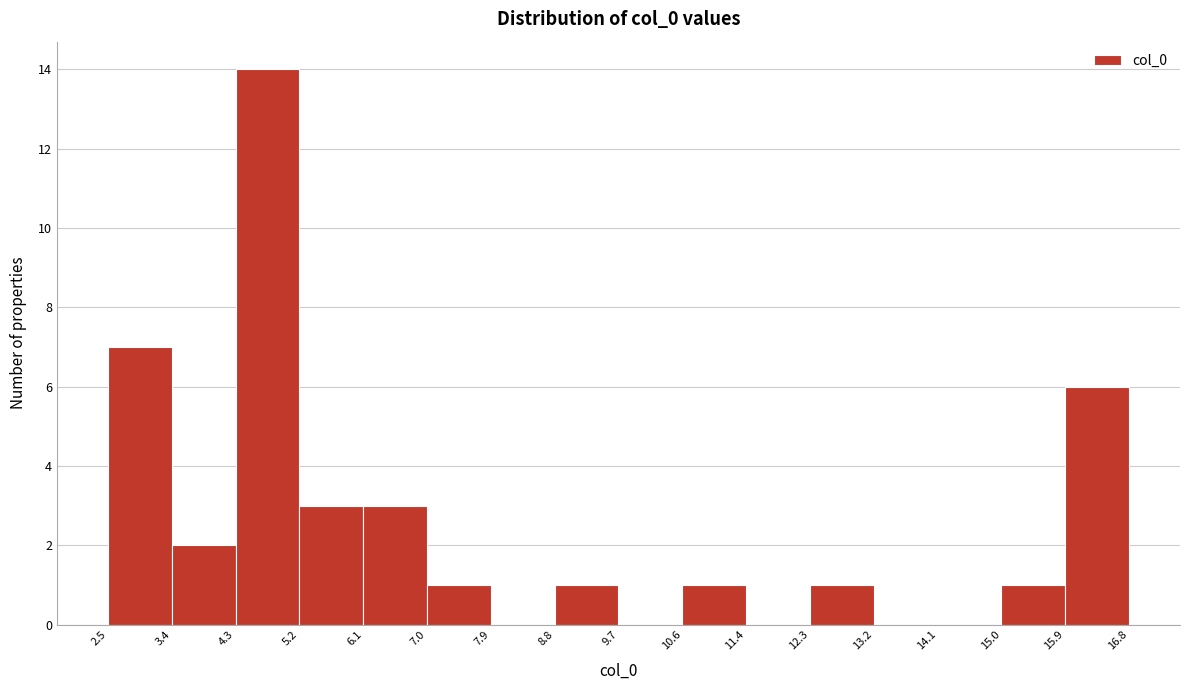

Reading left to right, transcribe this chart: for each bar, give the range it covers on the x-axis and its height. The values are not printed on the chart, so give them approximately, as read against the axis.

2.5 to 3.4: 7
3.4 to 4.3: 2
4.3 to 5.2: 14
5.2 to 6.1: 3
6.1 to 7.0: 3
7.0 to 7.9: 1
7.9 to 8.8: 0
8.8 to 9.7: 1
9.7 to 10.6: 0
10.6 to 11.4: 1
11.4 to 12.3: 0
12.3 to 13.2: 1
13.2 to 14.1: 0
14.1 to 15.0: 0
15.0 to 15.9: 1
15.9 to 16.8: 6